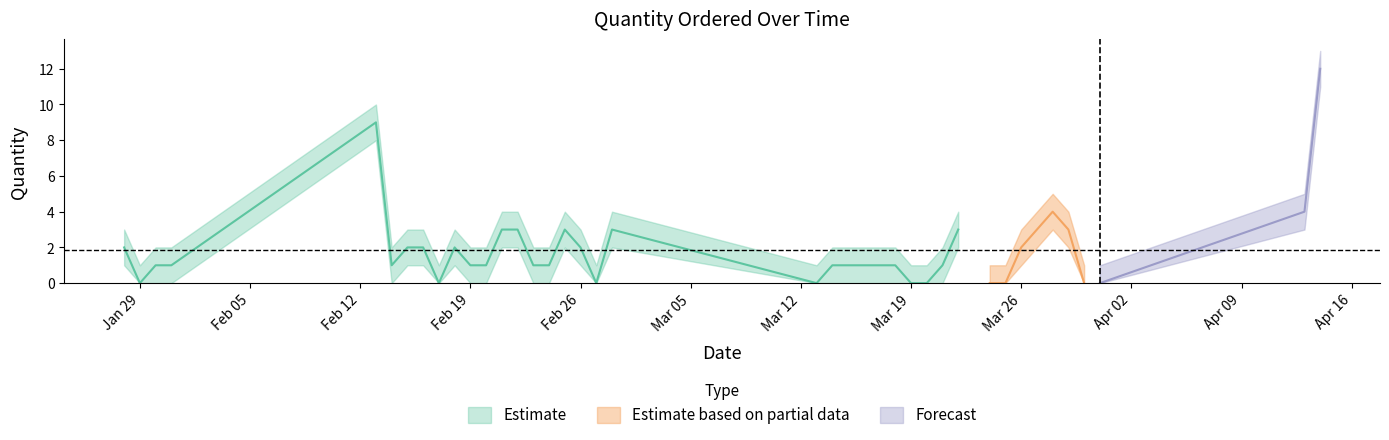

What is the approximate value at 13/02/2018, to the nearest 10?

10